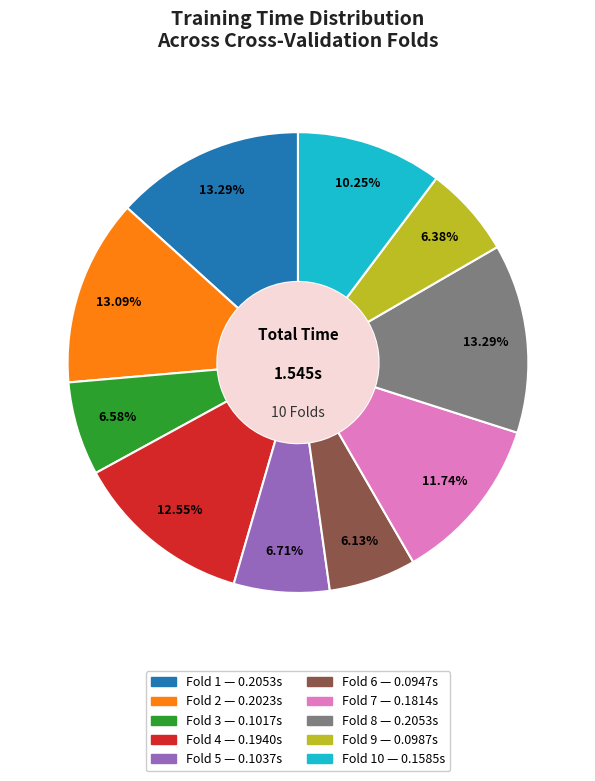

Is there a majority slice in this chart?

No